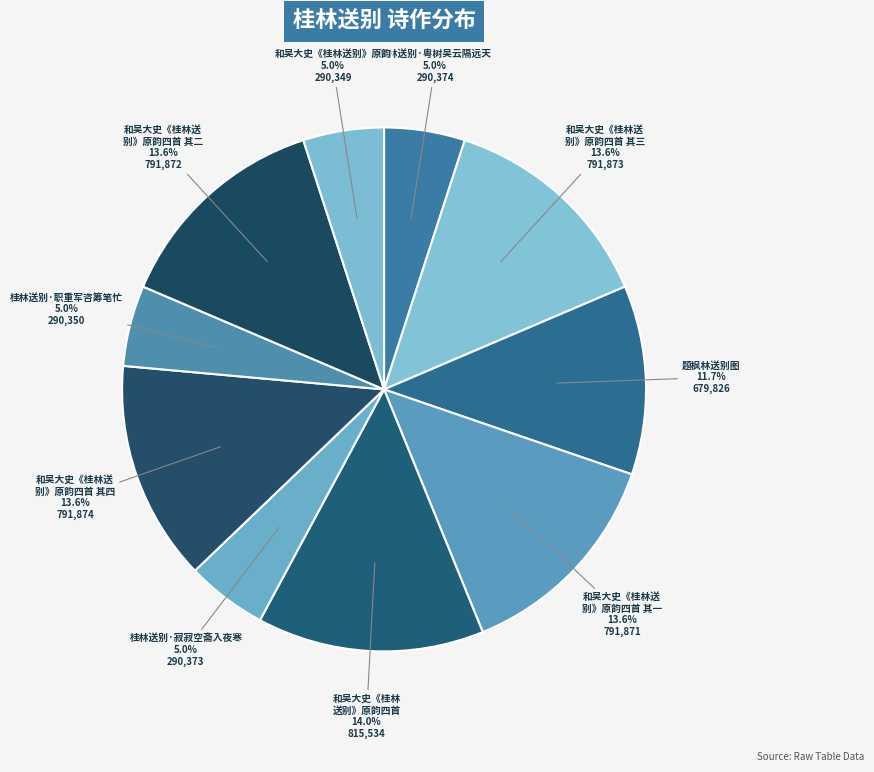

How many segments does this pie chart have?

10